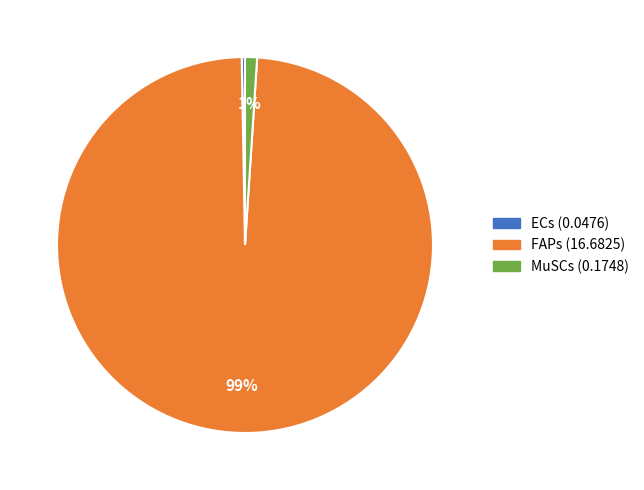

To the nearest percent, what is the difference between the MuSCs and FAPs slice percentages?

98%